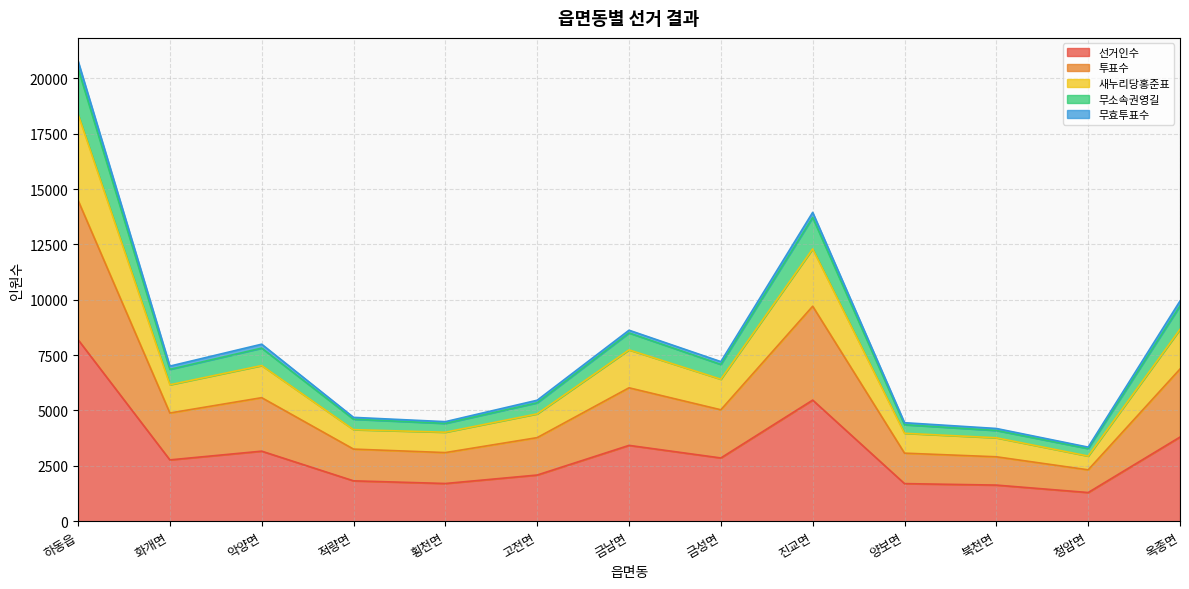

At which category does the chart reach its peak across all series?

하동읍